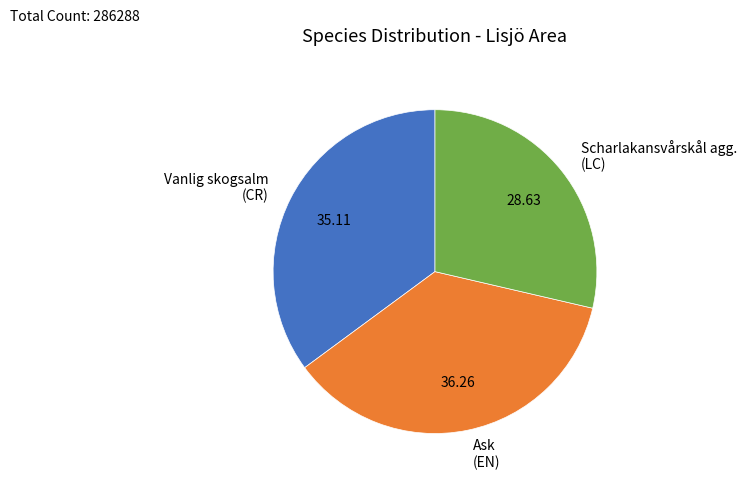

Combined, do Vanlig skogsalm (CR) and Scharlakansvårskål agg. (LC) account for over 50%?

Yes